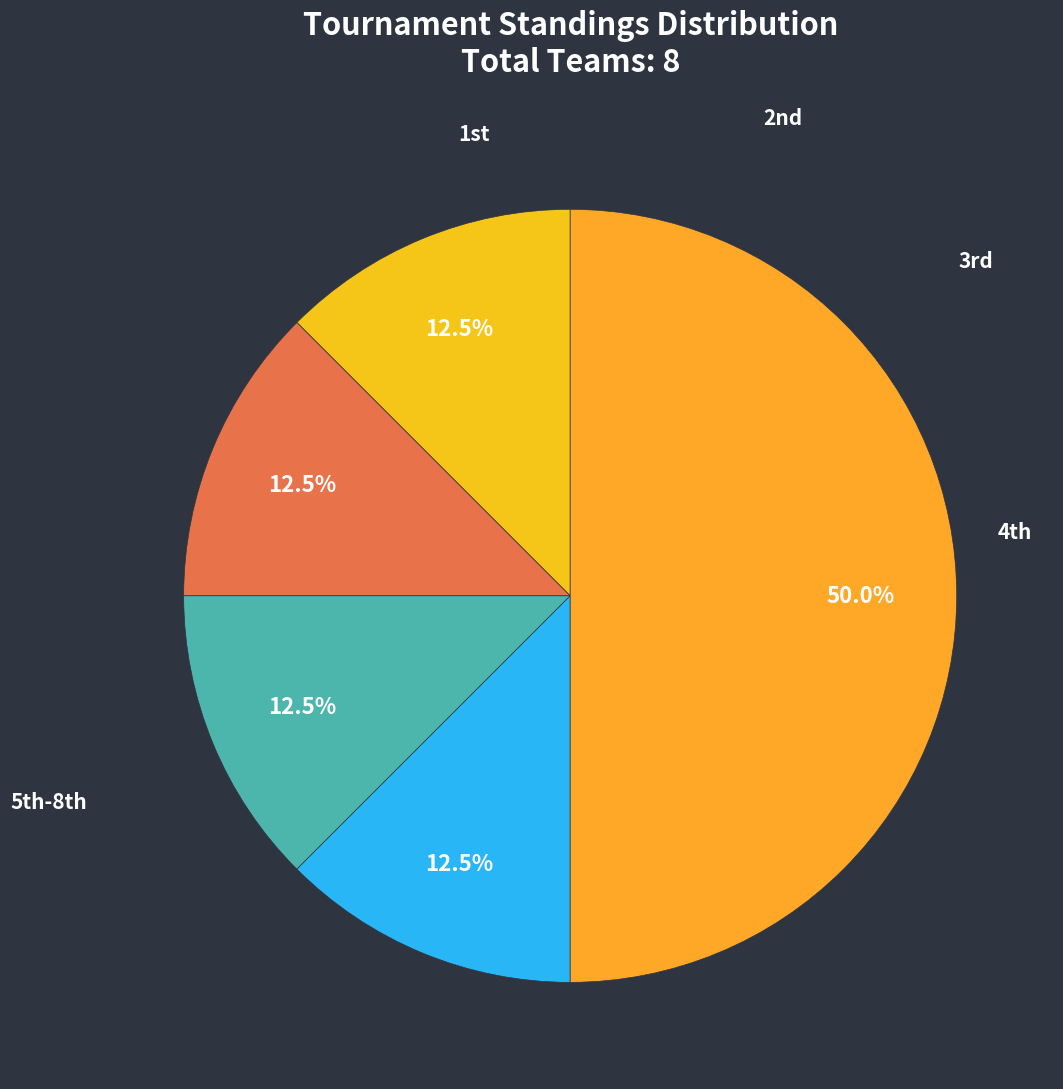

To the nearest percent, what is the average slice percentage?

20%